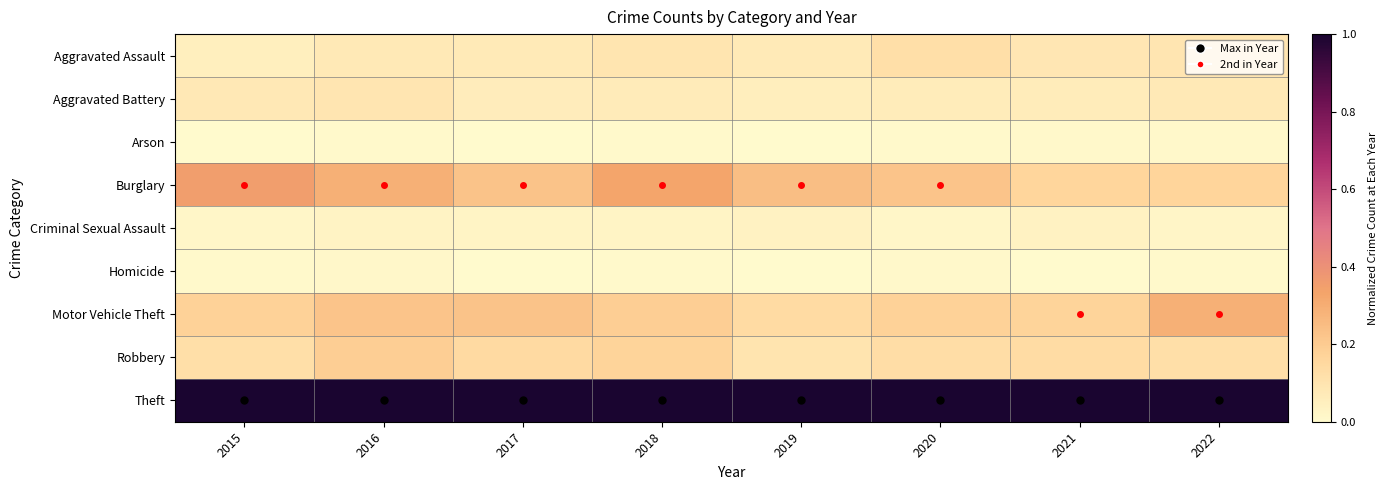

Reading left to right, what are all the values shown in this chart?

Aggravated Assault: 2015=0.1	2016=0.1	2017=0.1	2018=0.1	2019=0.1	2020=0.1	2021=0.1	2022=0.1
Aggravated Battery: 2015=0.1	2016=0.1	2017=0.1	2018=0.1	2019=0.1	2020=0.1	2021=0.1	2022=0.1
Arson: 2015=0.0	2016=0.0	2017=0.0	2018=0.0	2019=0.0	2020=0.0	2021=0.0	2022=0.0
Burglary: 2015=0.4	2016=0.3	2017=0.2	2018=0.3	2019=0.2	2020=0.2	2021=0.2	2022=0.2
Criminal Sexual Assault: 2015=0.0	2016=0.0	2017=0.0	2018=0.0	2019=0.0	2020=0.0	2021=0.0	2022=0.0
Homicide: 2015=0.0	2016=0.0	2017=0.0	2018=0.0	2019=0.0	2020=0.0	2021=0.0	2022=0.0
Motor Vehicle Theft: 2015=0.2	2016=0.2	2017=0.2	2018=0.2	2019=0.1	2020=0.2	2021=0.2	2022=0.3
Robbery: 2015=0.1	2016=0.2	2017=0.1	2018=0.2	2019=0.1	2020=0.1	2021=0.1	2022=0.1
Theft: 2015=1.0	2016=1.0	2017=1.0	2018=1.0	2019=1.0	2020=1.0	2021=1.0	2022=1.0